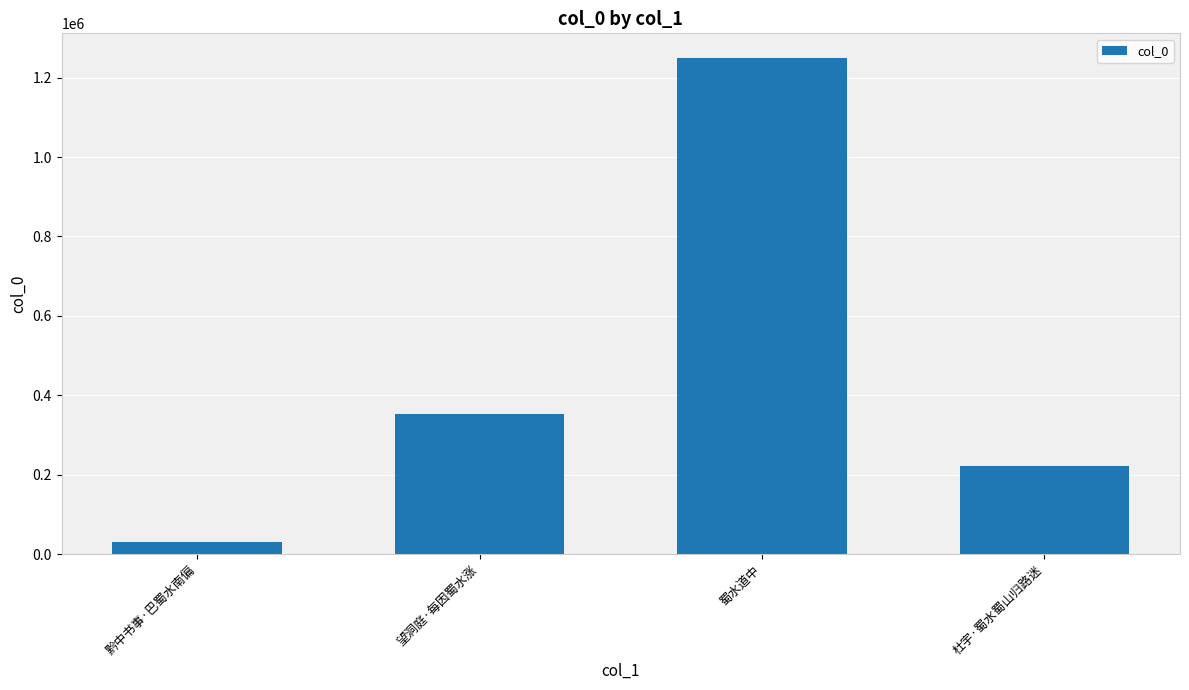

What is the change in value from 黔中书事·巴蜀水南偏 to 蜀水道中?

+1218265